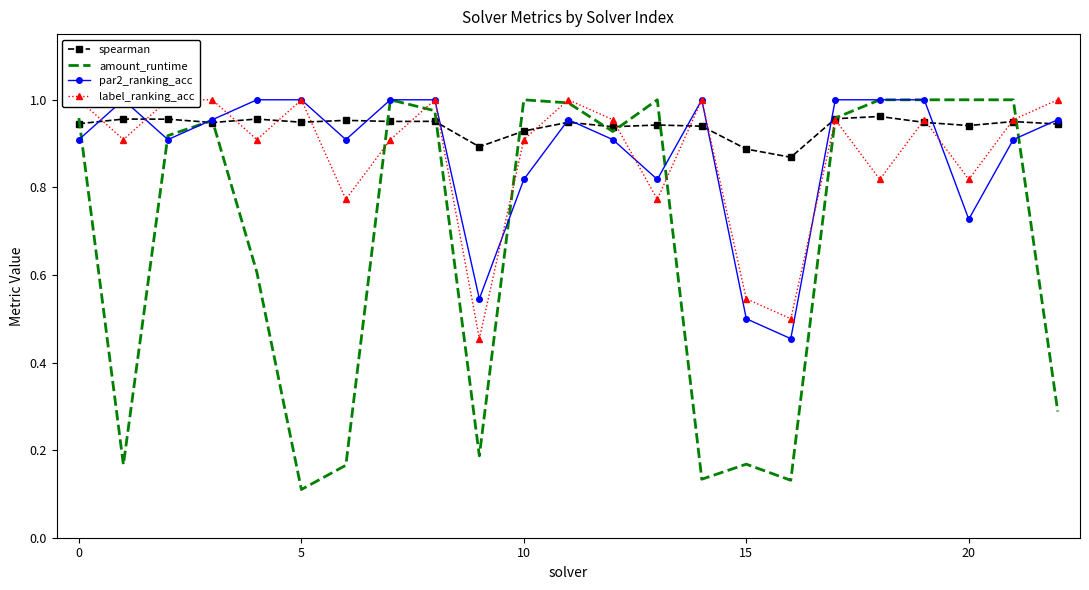

How many intersections are there between amount_runtime and label_ranking_acc?

8